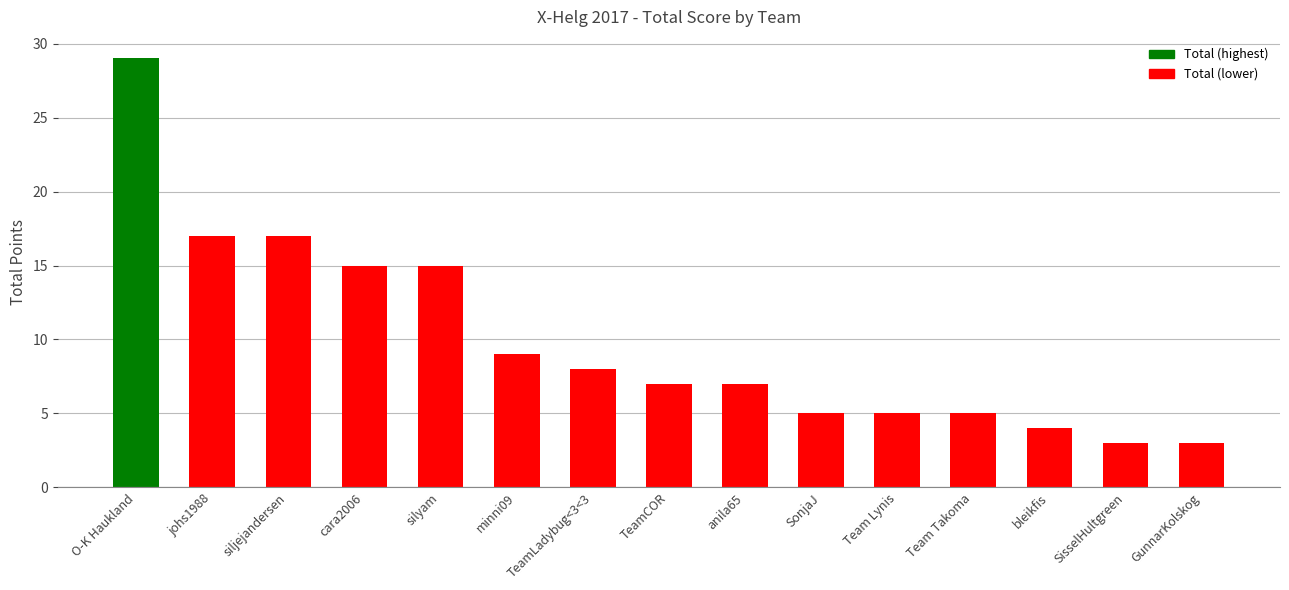

What is the label of the 11th bar from the left?

Team Lynis